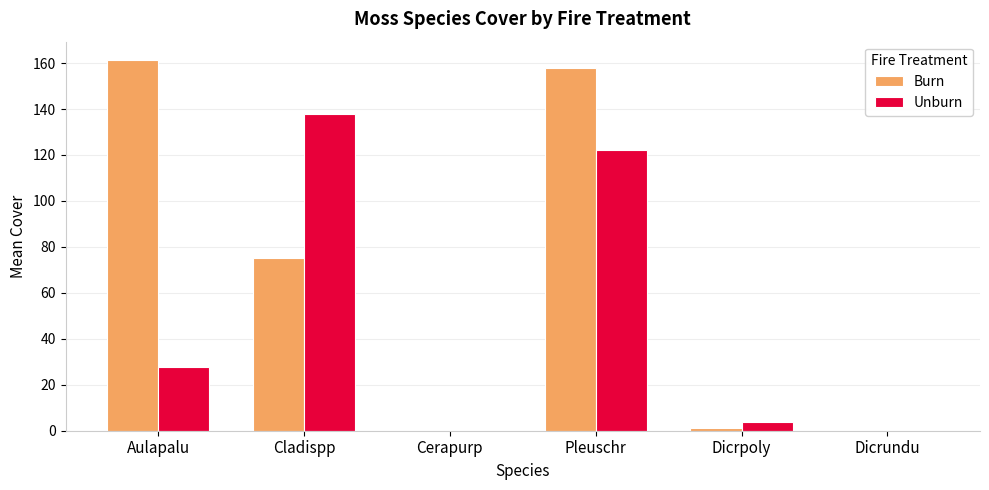

Count the number of categories in the chart.

6